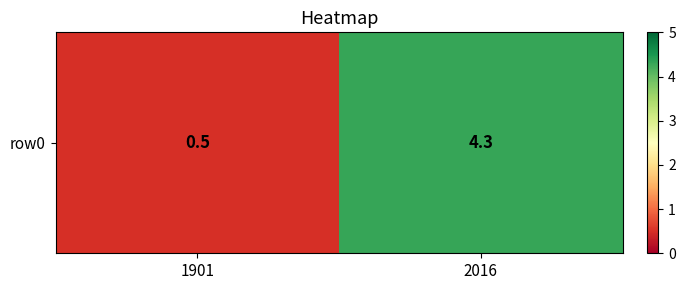

Reading right to left, transcribe all the data shown in this chart.

2016=4.3	1901=0.5